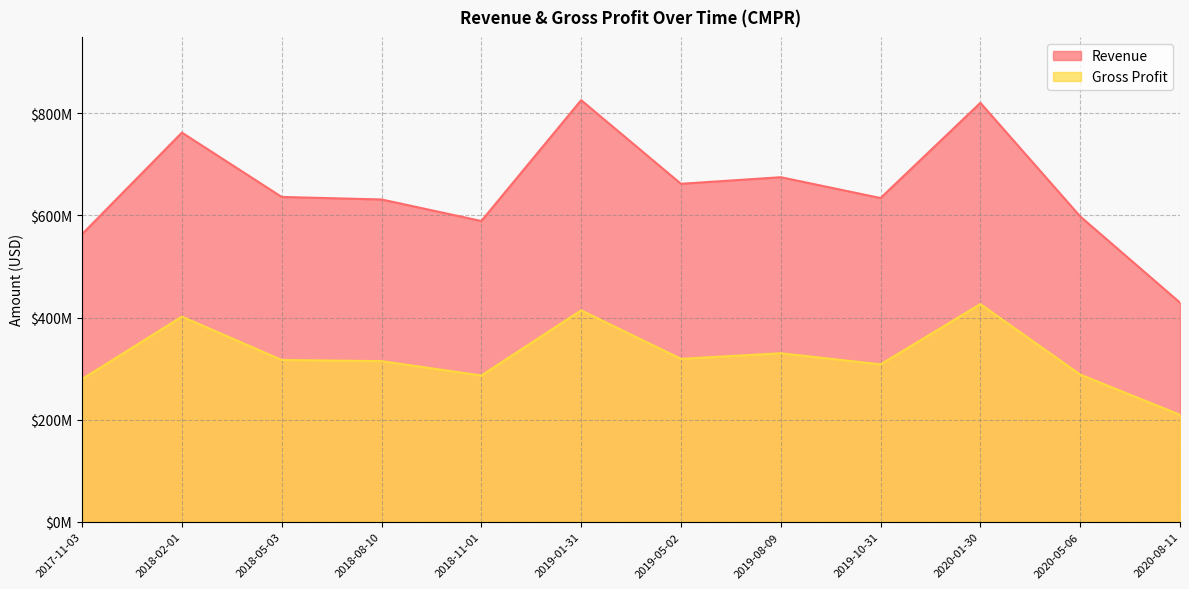

What is the average value of the Revenue series?

652081250